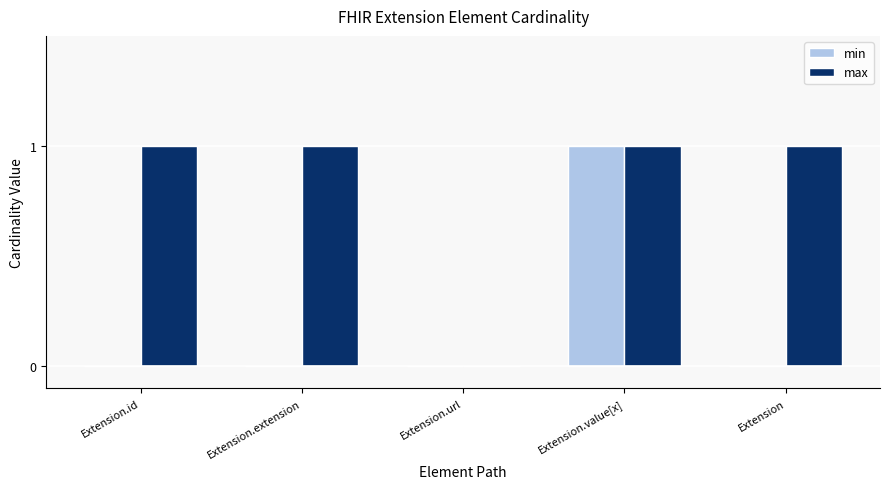

Is the value of max at Extension greater than the value of min at Extension.url?

Yes